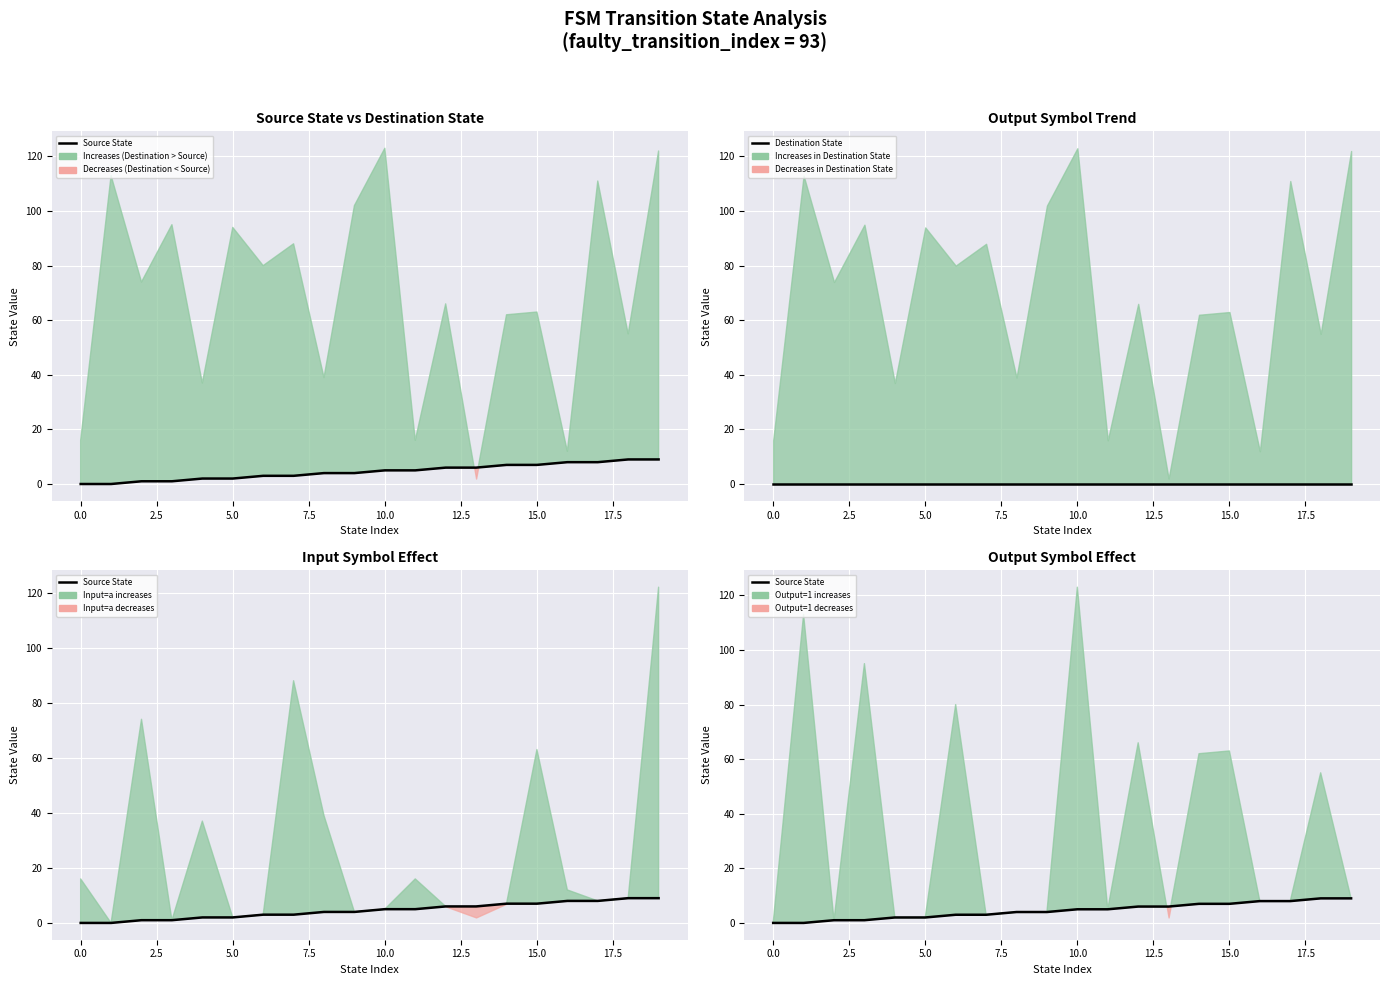

How many lines are shown in the chart?

2